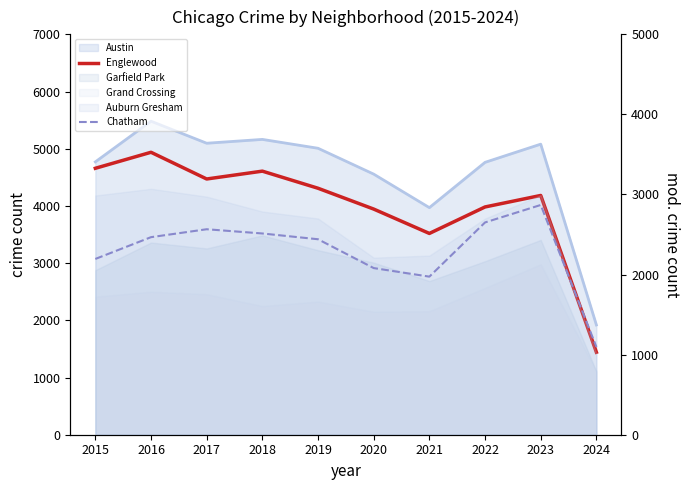

What is the difference between the maximum and second lowest values in the Englewood series?

1419